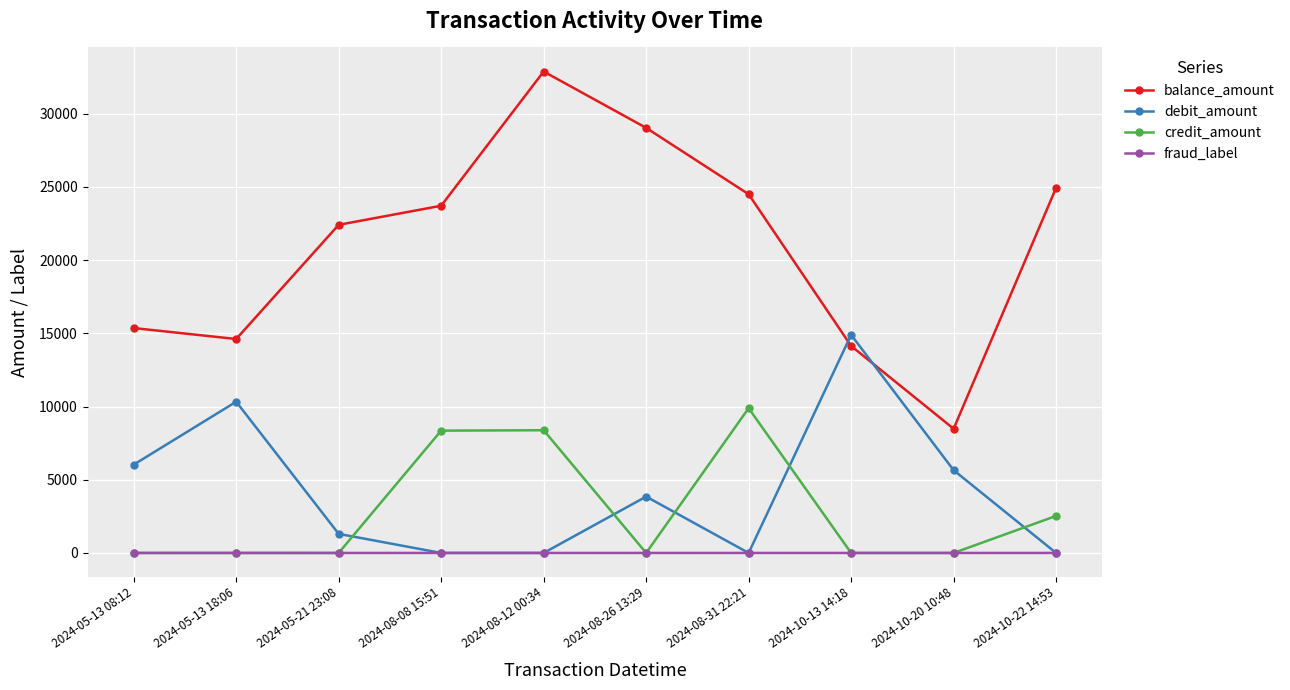

The value of balance_amount at 2024-05-13 18:06 is 14612. True or false?

True